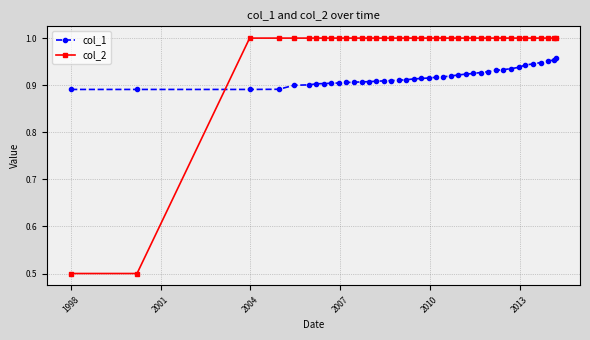

Which series has the largest total across all categories?

col_2